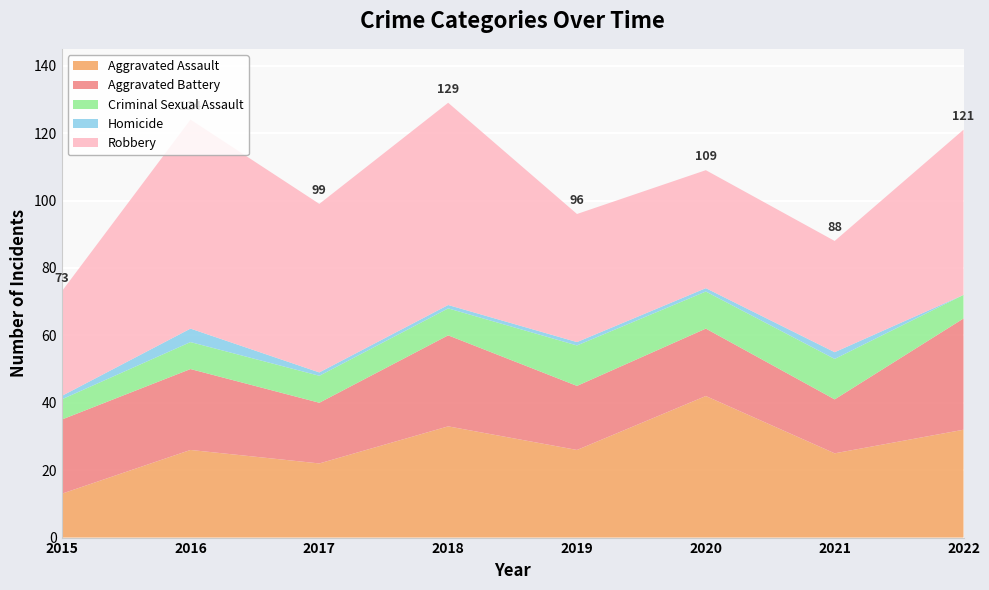

Reading left to right, extract all data points from this chart.

Aggravated Assault: 13	26	22	33	26	42	25	32
Aggravated Battery: 22	24	18	27	19	20	16	33
Criminal Sexual Assault: 6	8	8	8	12	11	12	7
Homicide: 1	4	1	1	1	1	2	0
Robbery: 31	62	50	60	38	35	33	49